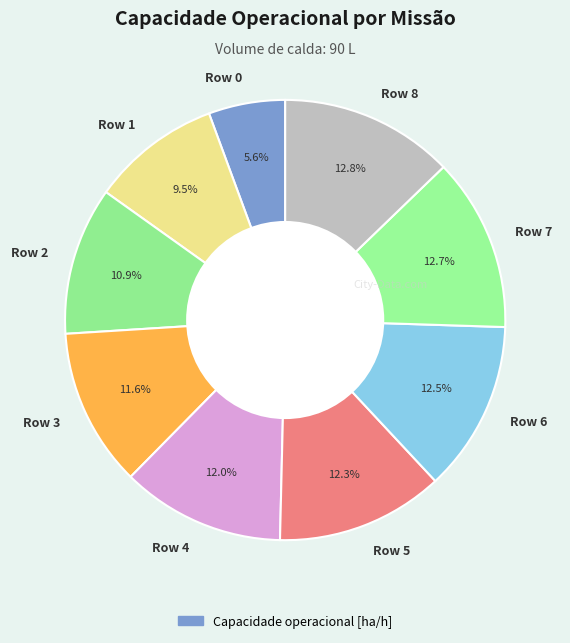

What is the total percentage of Row 7 and Row 1?

22.2%